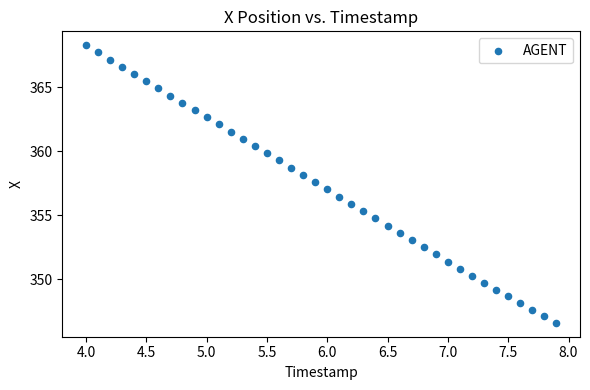

What is the range of Y values (max minus min)?

21.7